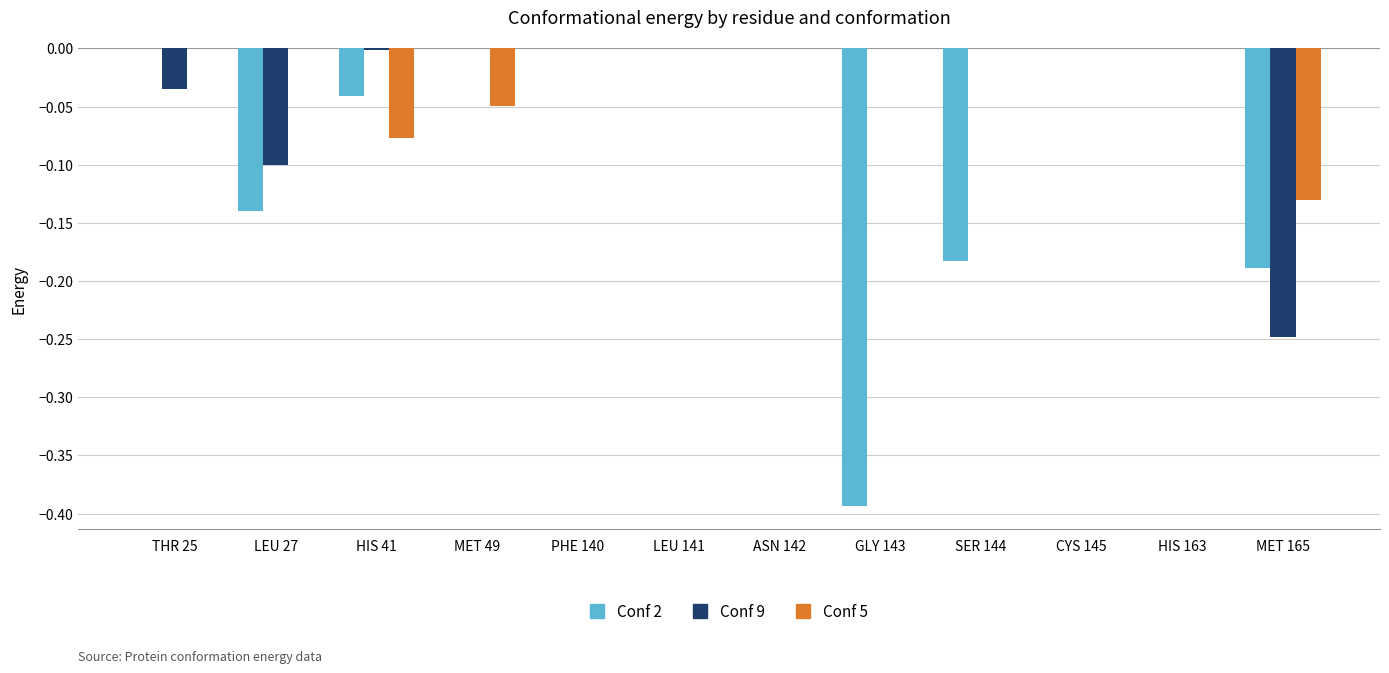

What are all the series names shown in the legend?

Conf 2, Conf 9, Conf 5